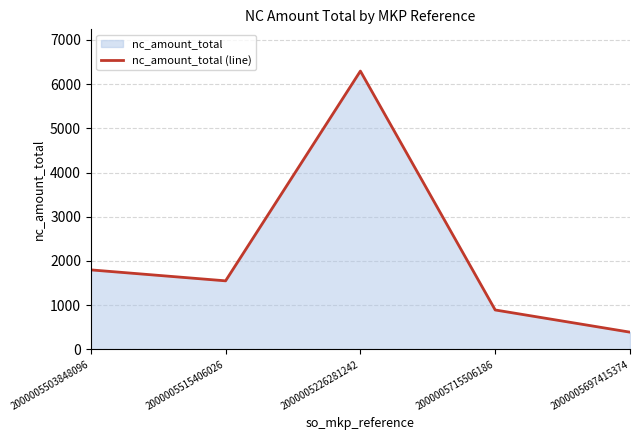

List the labels in order of value, smallest first.

2000005697415374, 2000005715506186, 2000005515406026, 2000005503848096, 2000005226281242